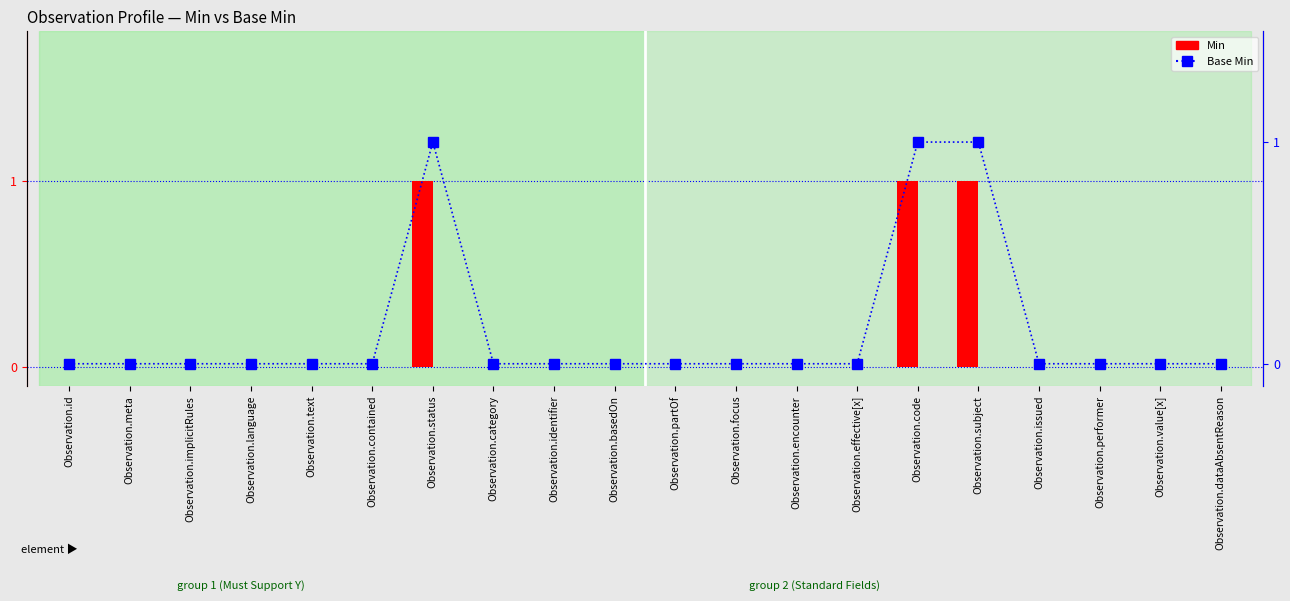

What position from the left is Observation.text?

5